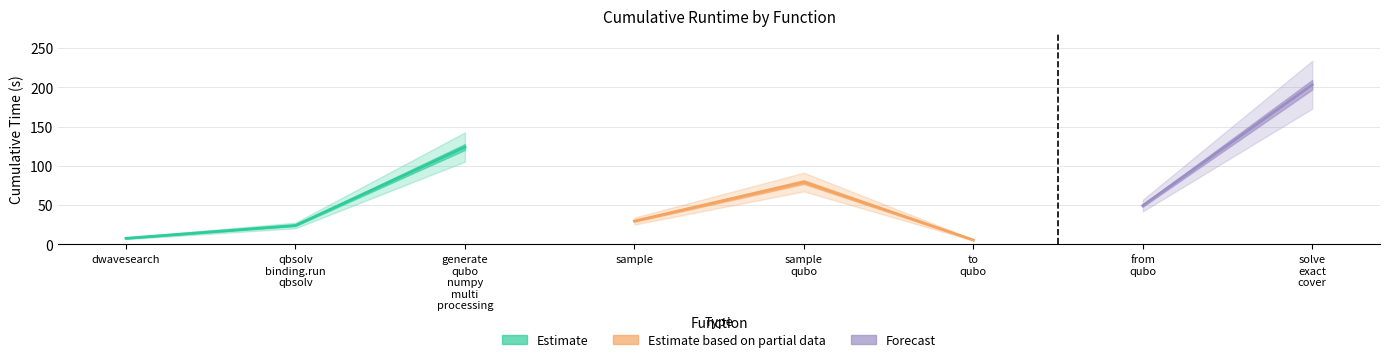

List the labels in order of value, smallest first.

to_qubo, dwave_qbsolv.dwavesearch, dwave_qbsolv.qbsolv_binding.run_qbsolv, sample, from_qubo, sample_qubo, generate_qubo_numpy_multi_processing, solve_exact_cover